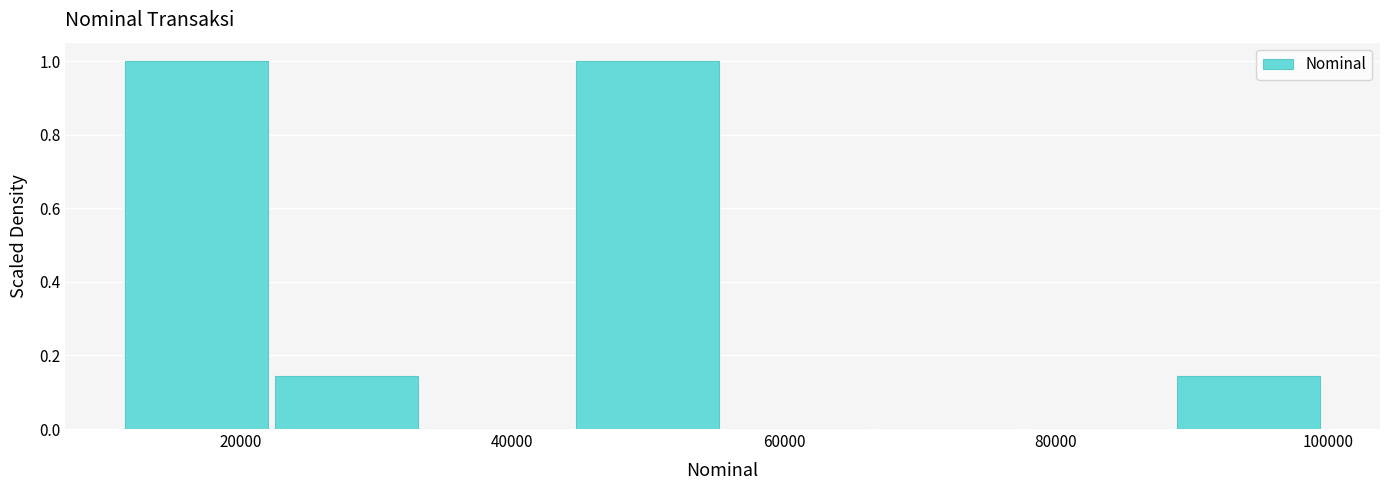

What is the height of the bar covering 12000 to 22000 on the x-axis? Neither the bar edges nor the heights are printed on the chart, so give them approximately, as read against the axes.

1.00